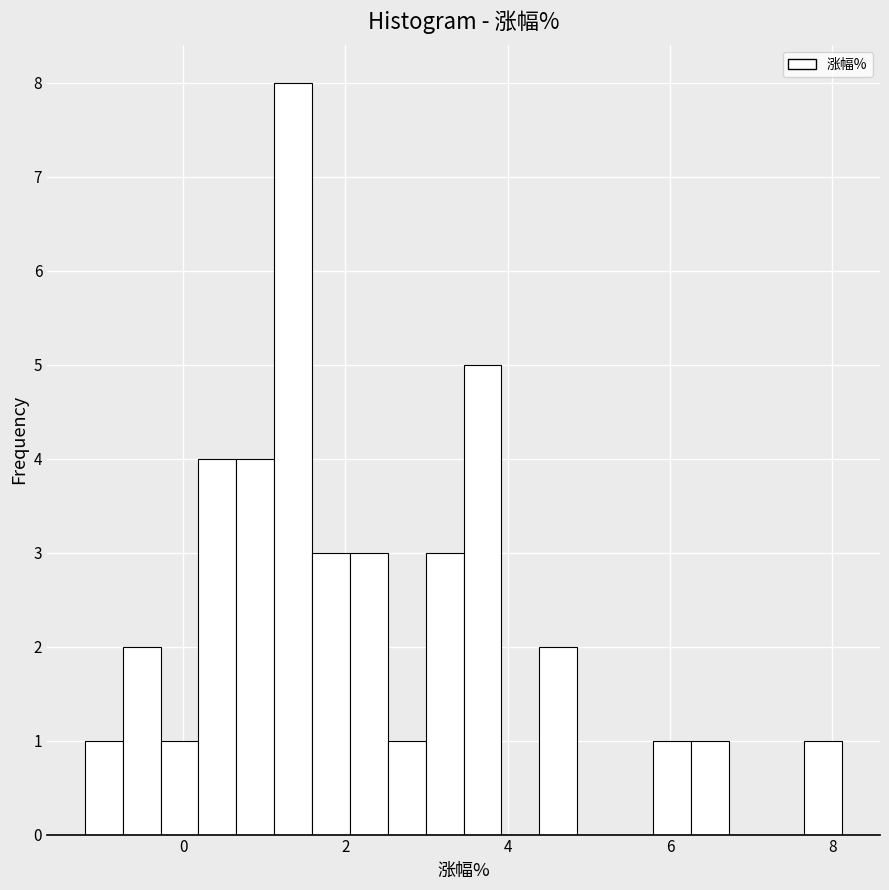

Read against the x-axis, roughly where is the centre of the tallest bar?

1.4